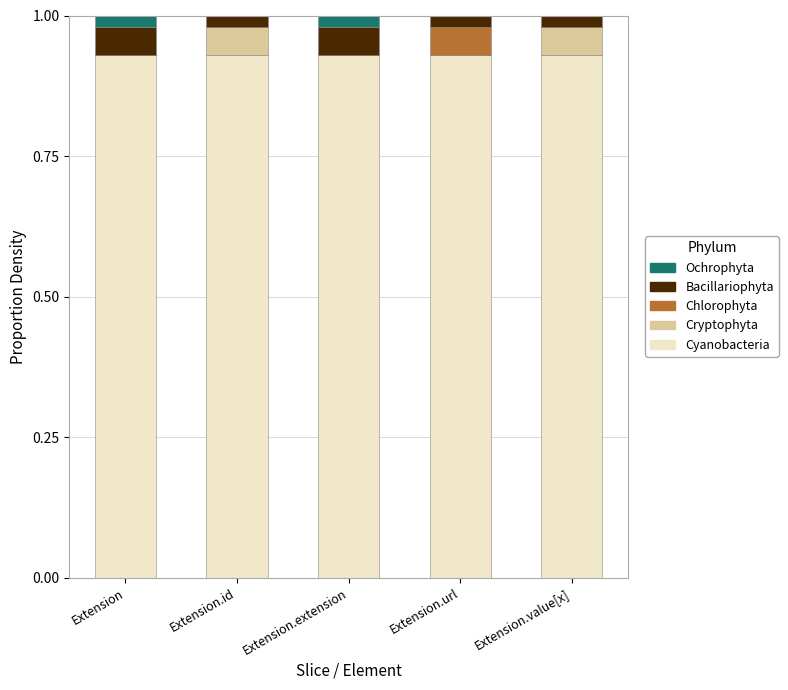

The Cyanobacteria series shows 1.4 at Extension.extension. True or false?

False